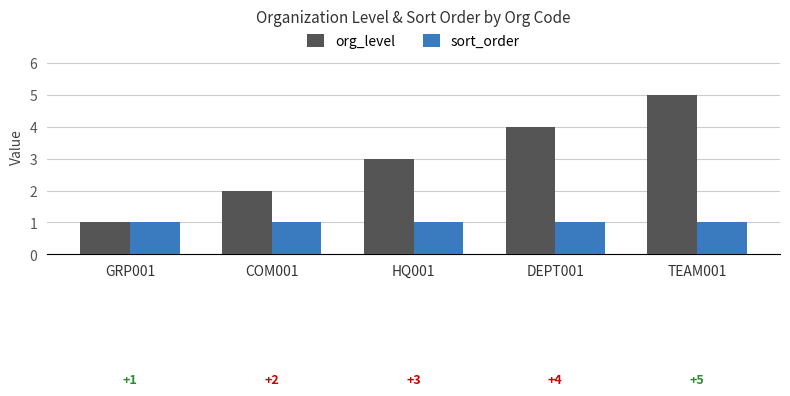

The sort_order series shows 1 at GRP001. True or false?

True